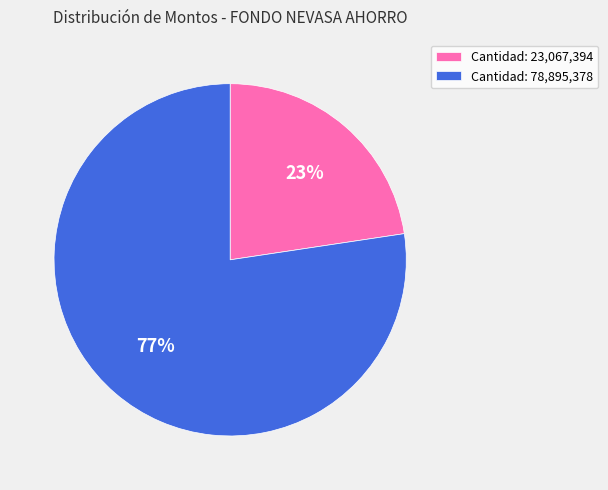

What is the ratio of the value at Cantidad: 23,067,394 to the value at Cantidad: 78,895,378?

0.3